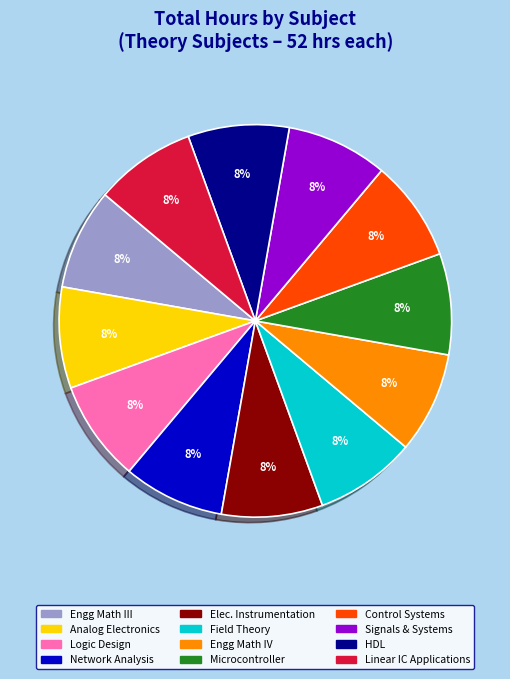

Is there a majority slice in this chart?

No